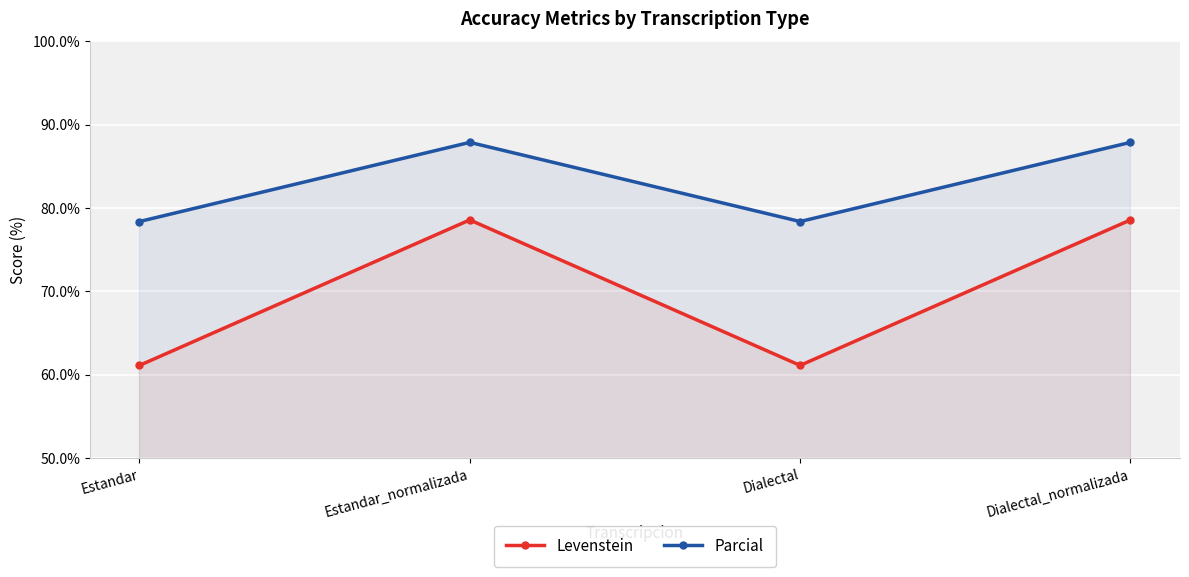

How many lines are shown in the chart?

2